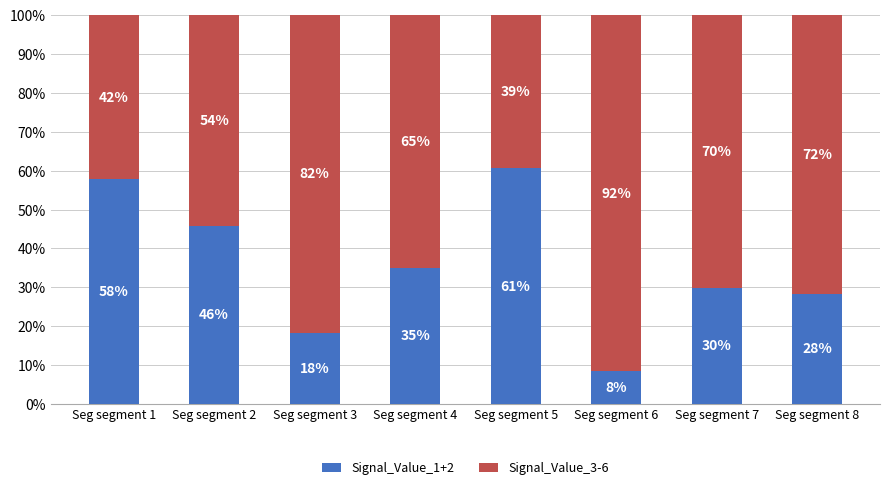

Rank the categories by Signal_Value_1+2 value from highest to lowest.

Seg segment 5, Seg segment 1, Seg segment 2, Seg segment 4, Seg segment 7, Seg segment 8, Seg segment 3, Seg segment 6